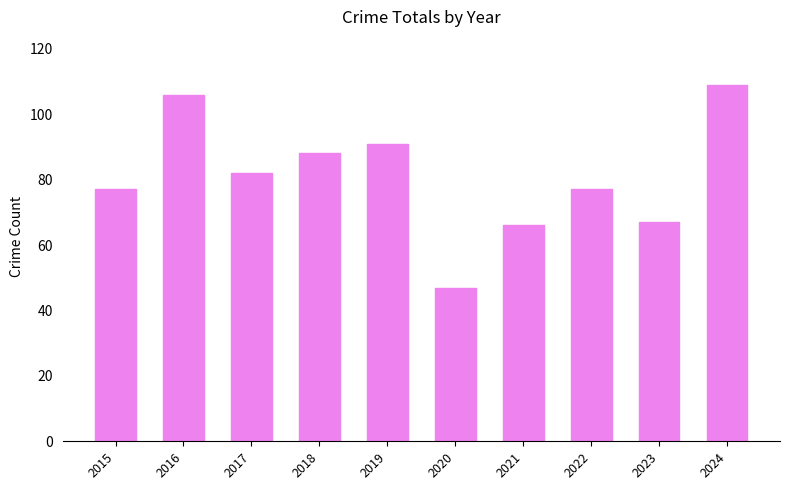

Approximately how many times larger is the value at 2023 compared to 2015?

0.9